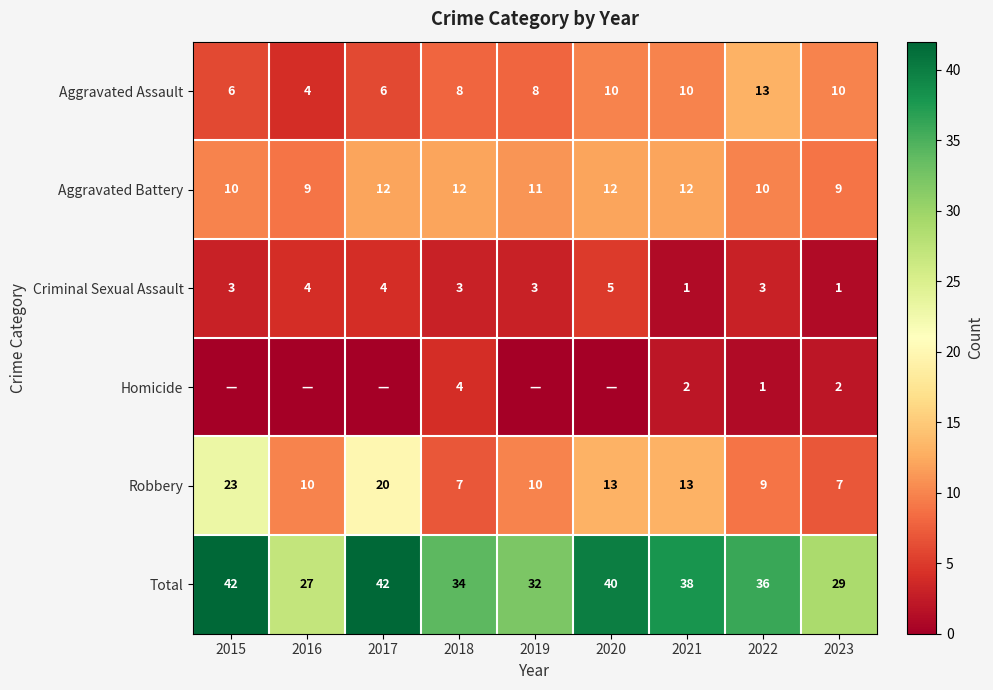

What is the difference between the highest and lowest values at 2021?

37